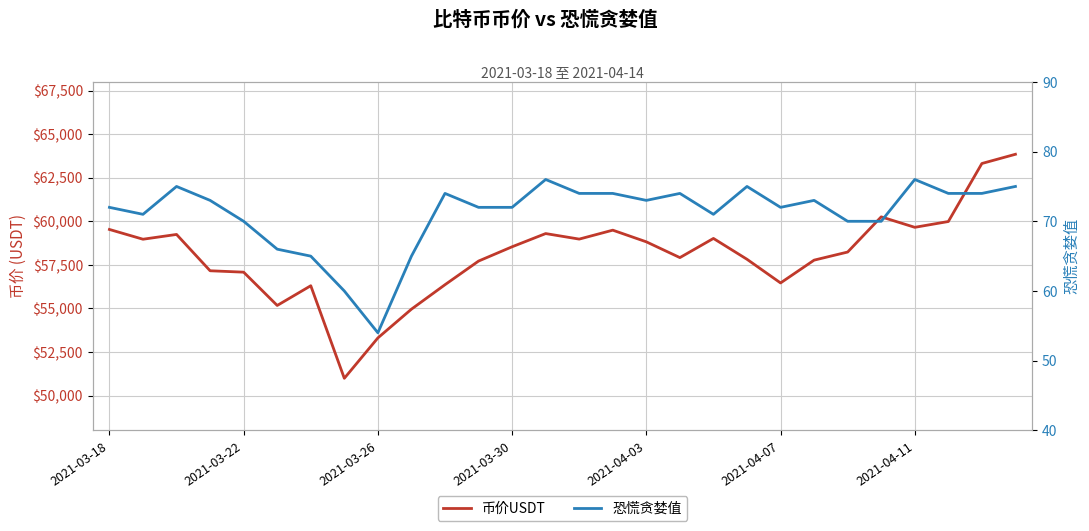

What is the sum of all 币价USDT values?

1626190.1